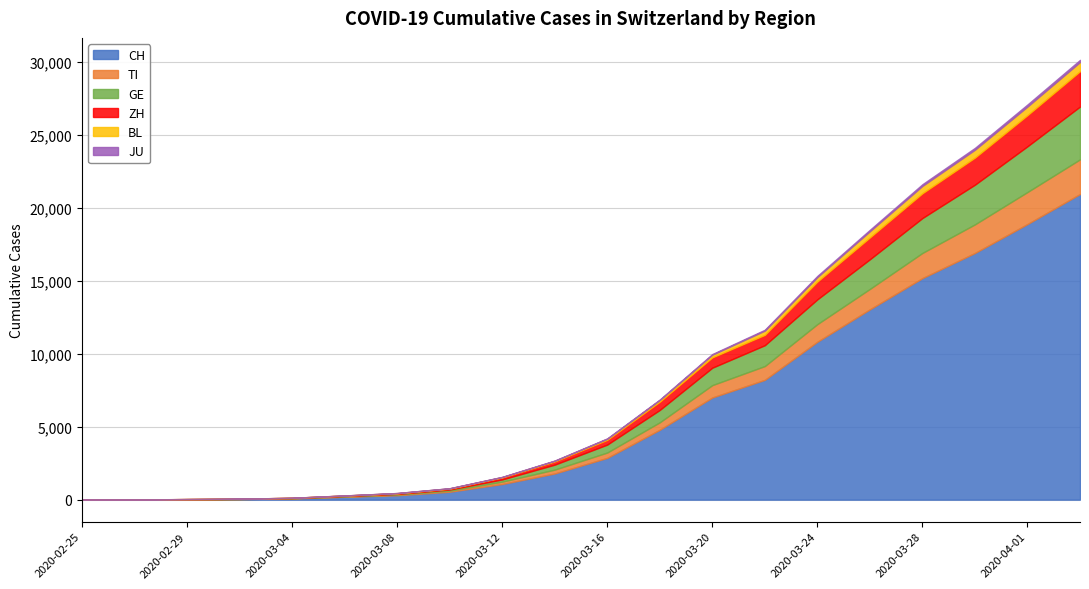

True or false: ZH and JU intersect in this chart.

False